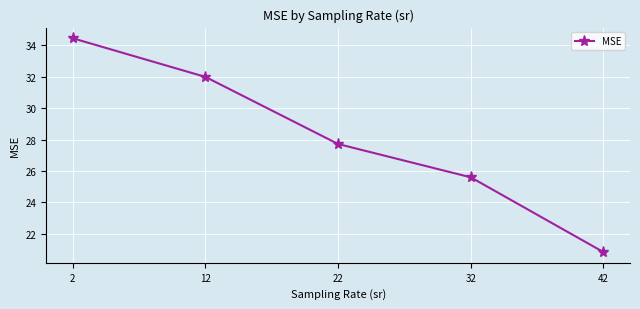

Rank the categories by value from highest to lowest.

2, 12, 22, 32, 42